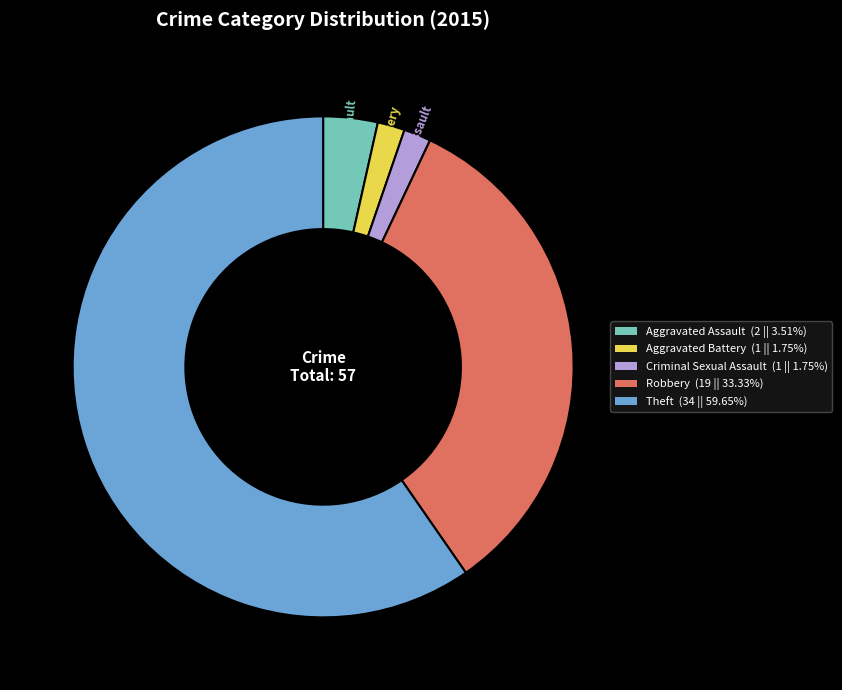

Between Aggravated Assault and Theft, which is larger?

Theft